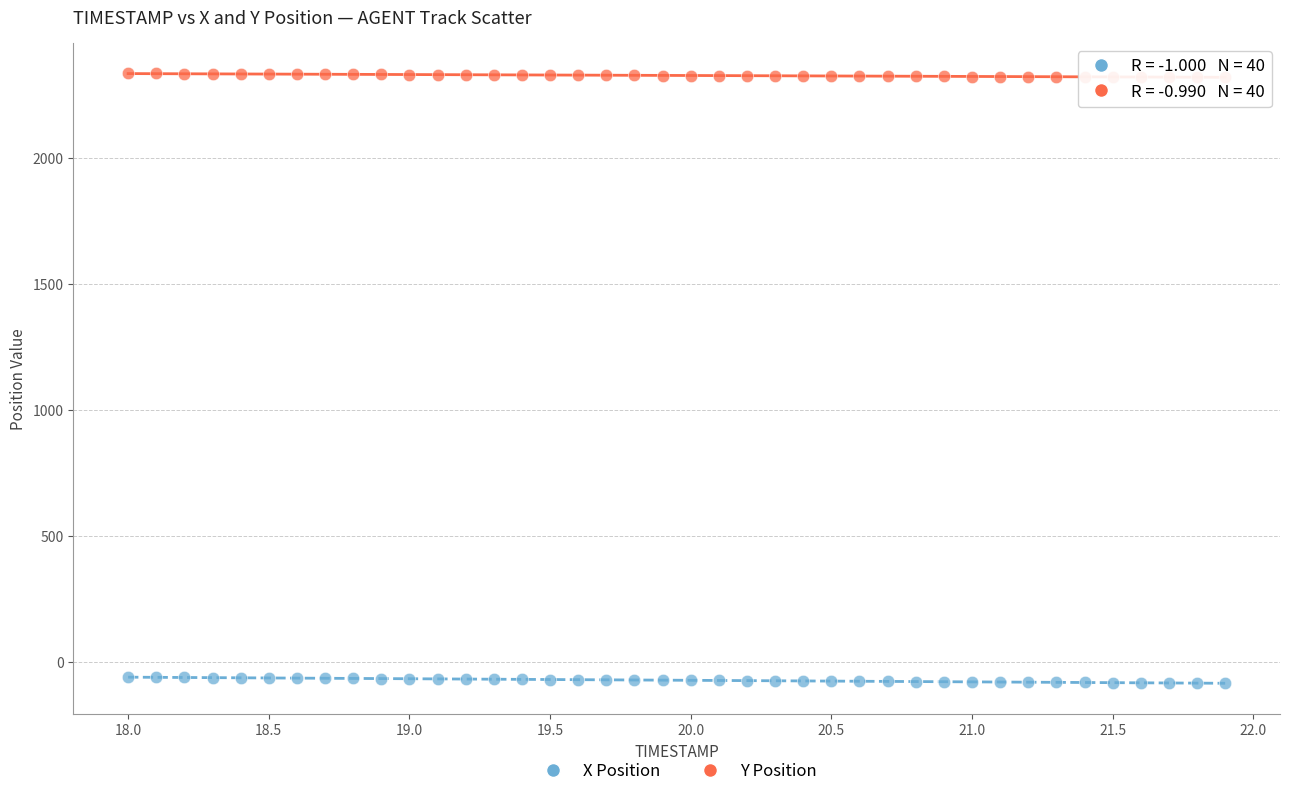

Which series contains the lowest Y value?

X Position